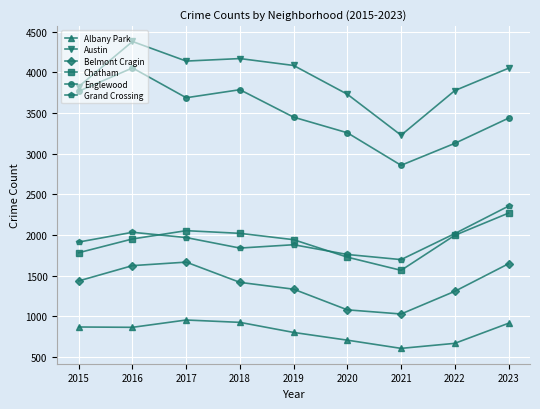

What is the value of the Albany Park point at the 2nd from the left?

865